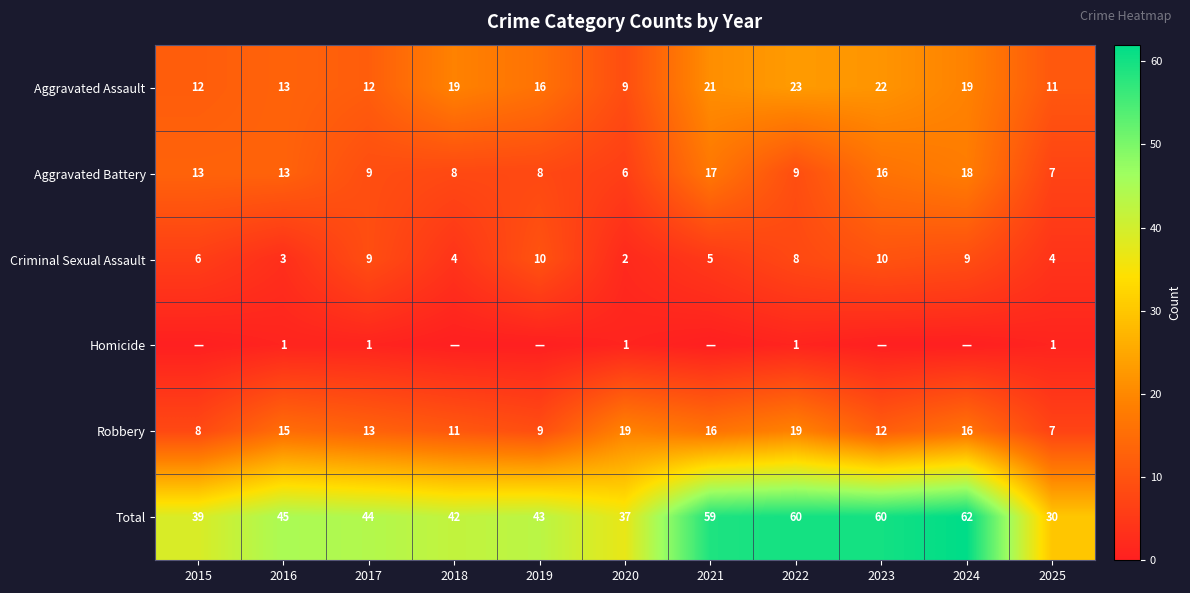

What is the sum of all Criminal Sexual Assault values?

70